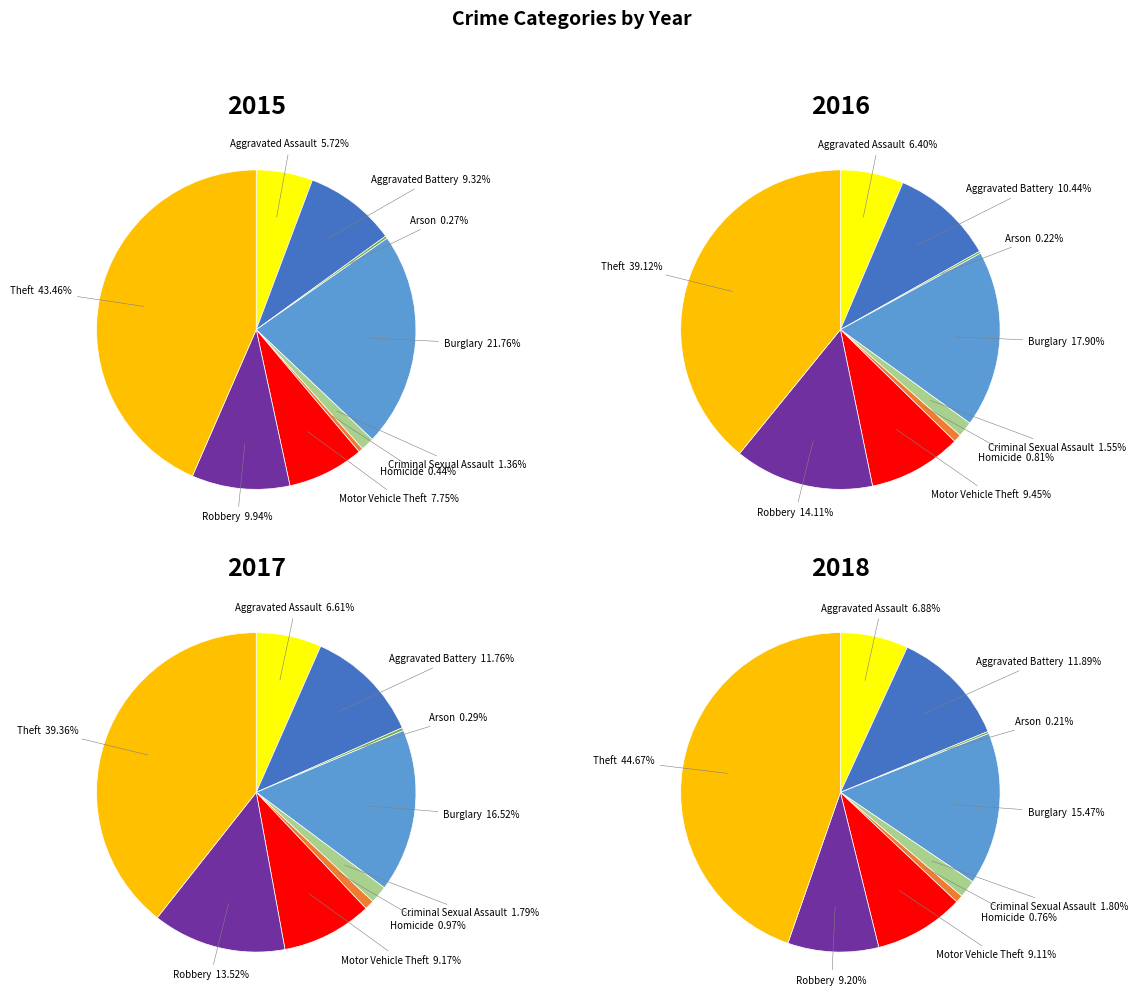

Combined, do Arson and Motor Vehicle Theft account for over 50%?

No